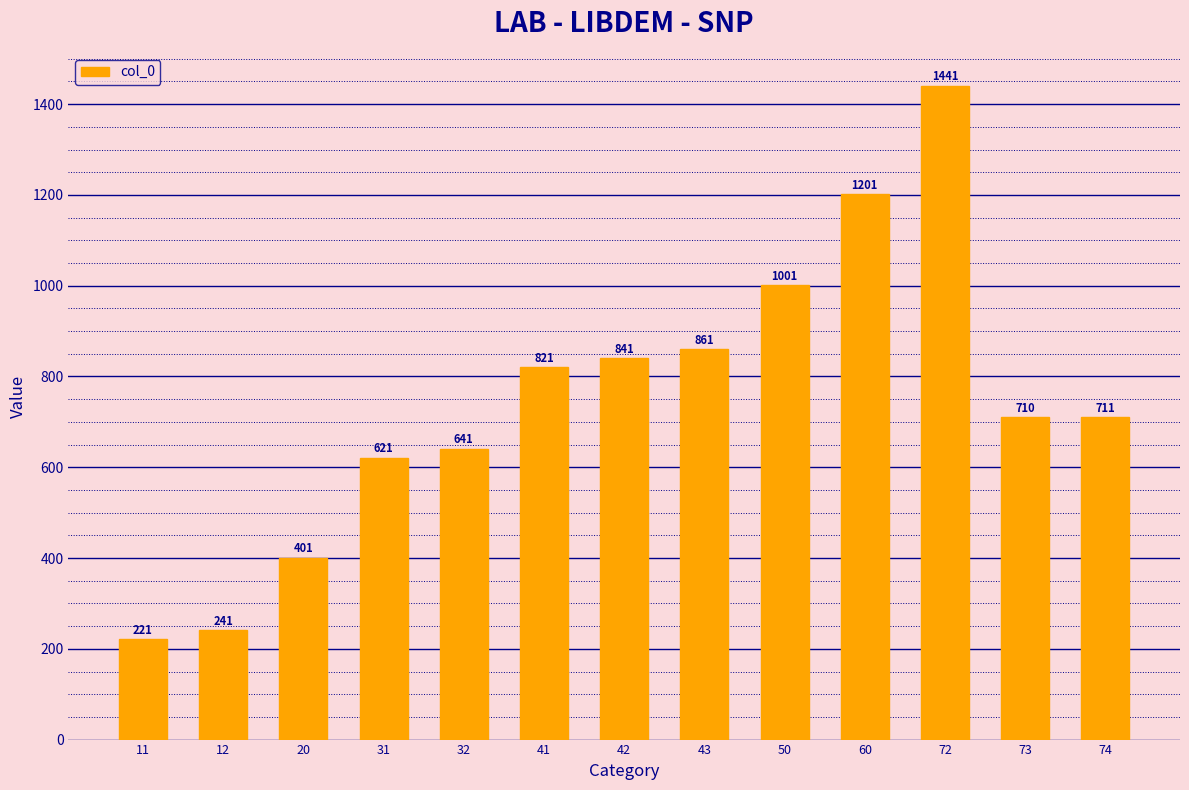

What is the difference between the second highest and second lowest values?

960